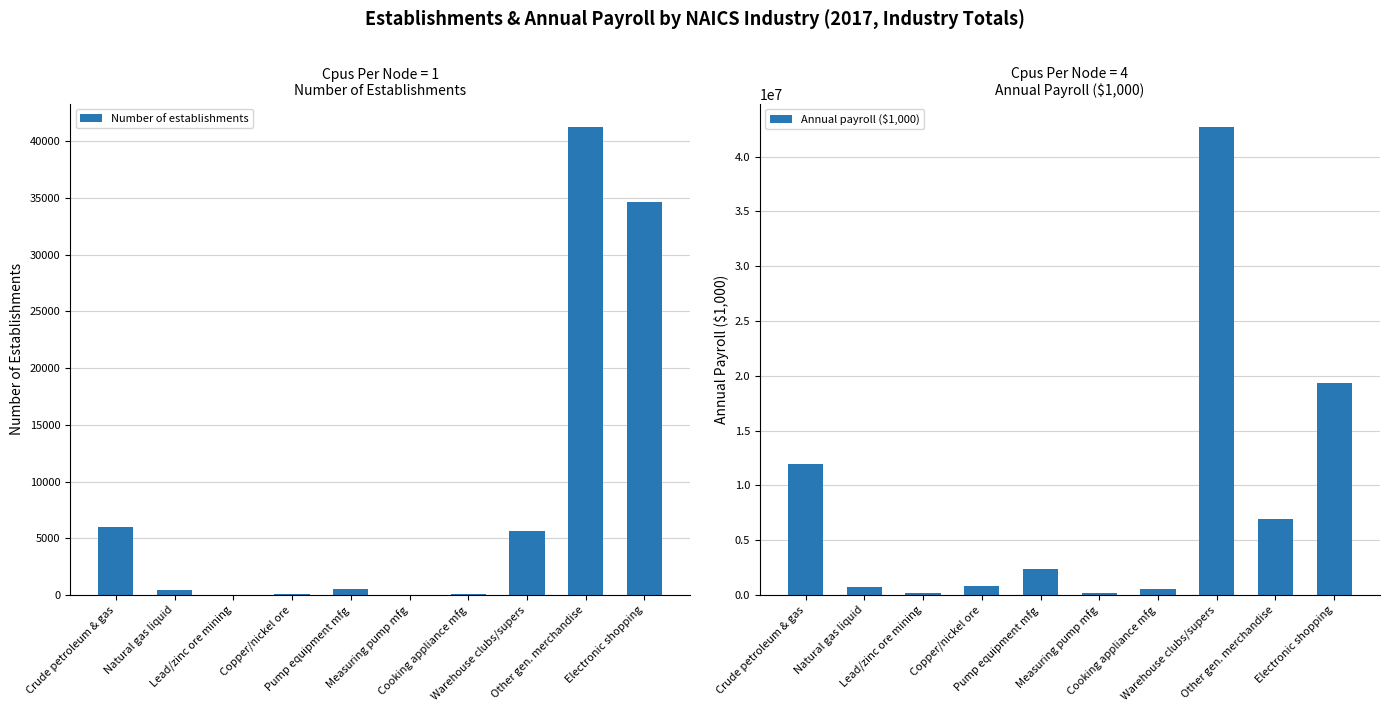

Which series has the largest range (max minus min)?

Annual payroll ($1,000)